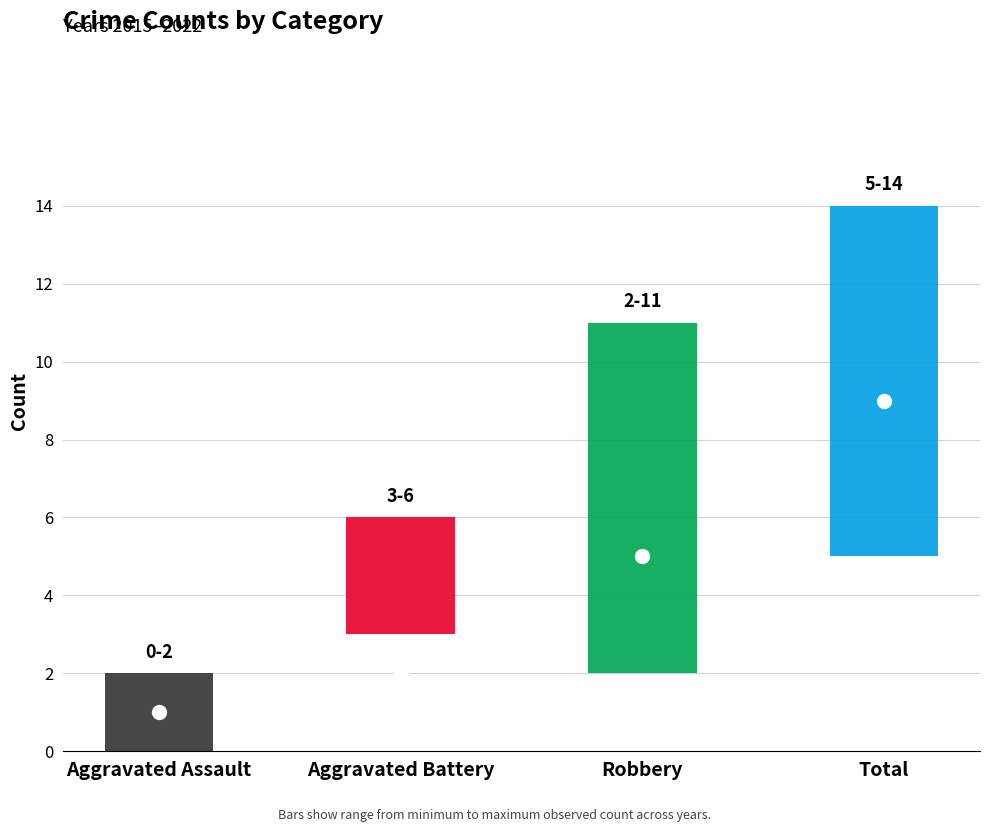

True or false: 2018 has a value of 6 at Aggravated Battery.

True